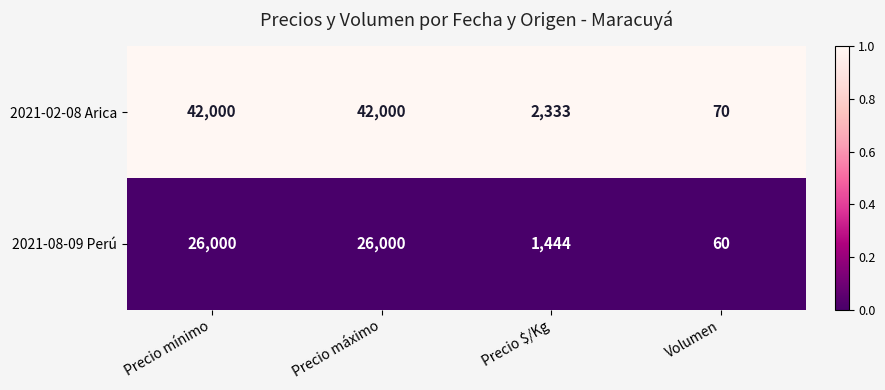

Reading left to right, transcribe all the data shown in this chart.

2021-02-08 Arica: 42000	42000	2333	70
2021-08-09 Perú: 26000	26000	1444	60